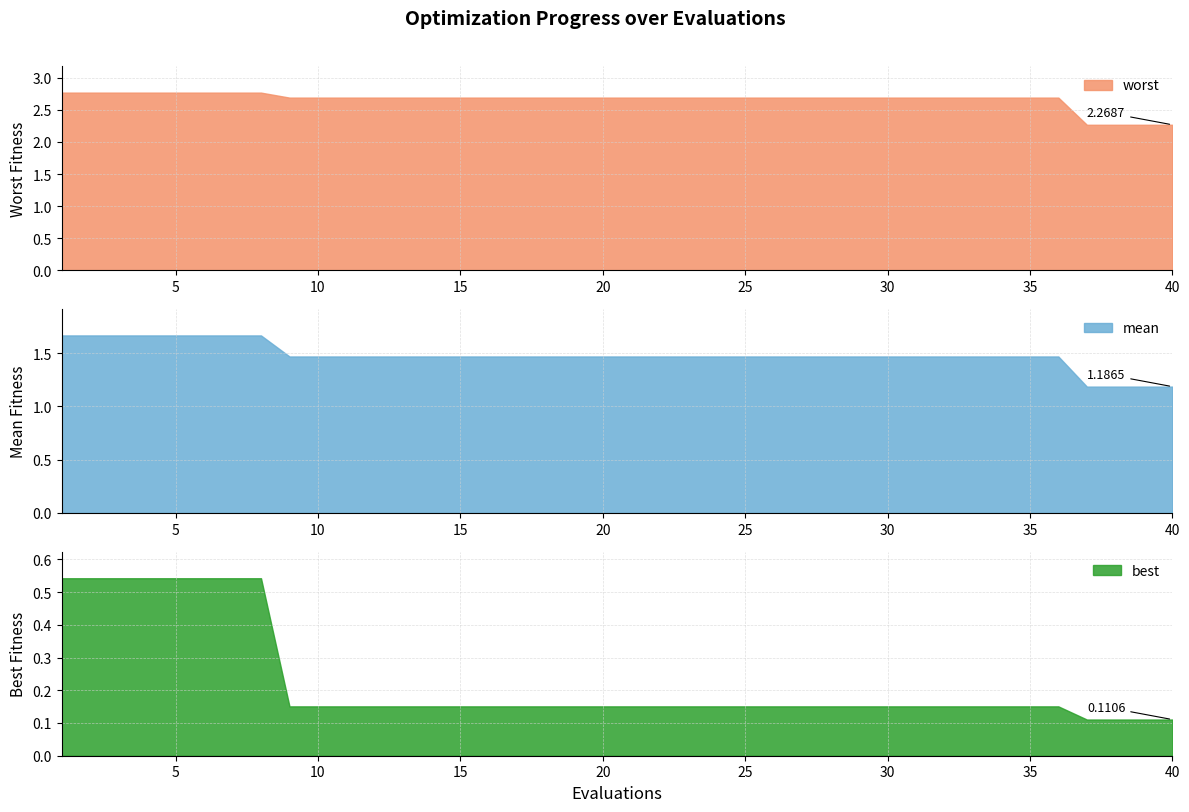

True or false: best and mean cross at least once.

False